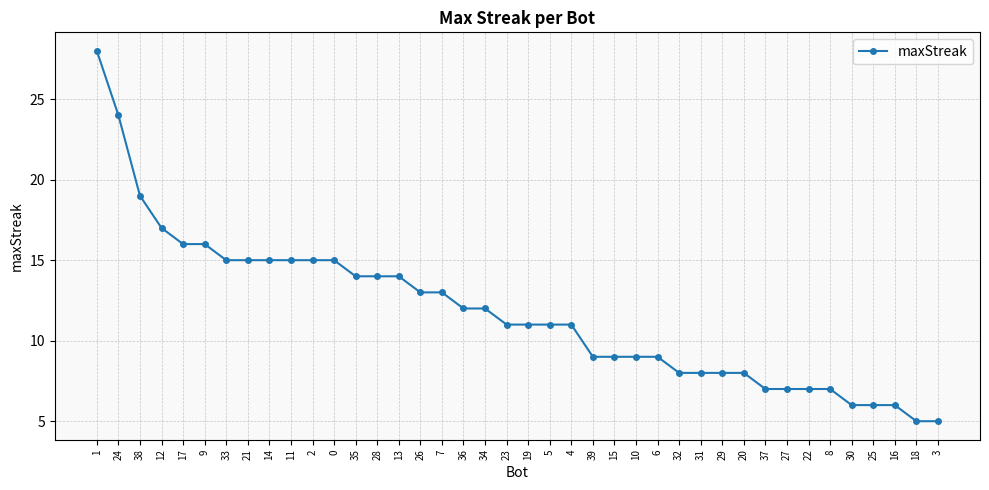

What is the minimum value shown in the chart?

5